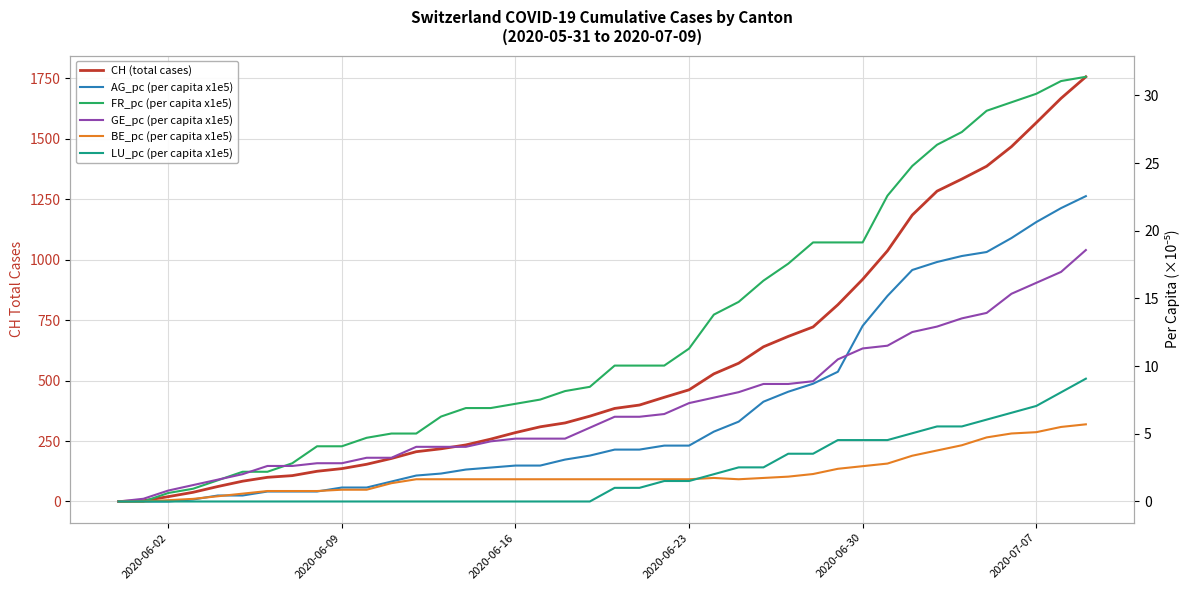

At how many categories does at least one series exceed 225?

26